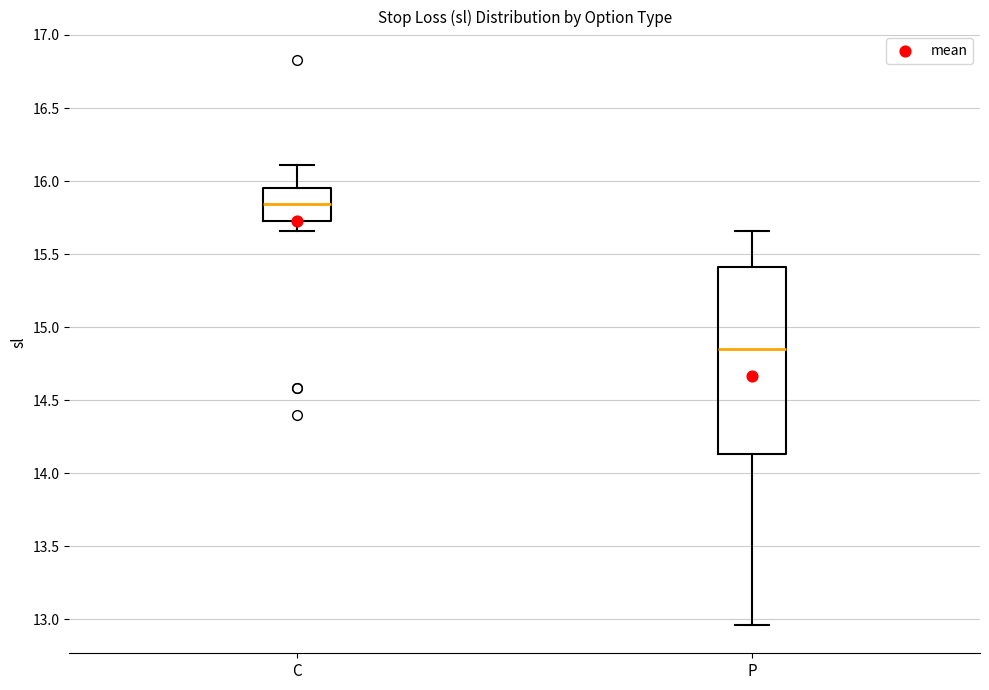

Where does the lower whisker of the box for C end on the y-axis? The values are not printed on the chart, so give them approximately, as read against the axis.

15.65